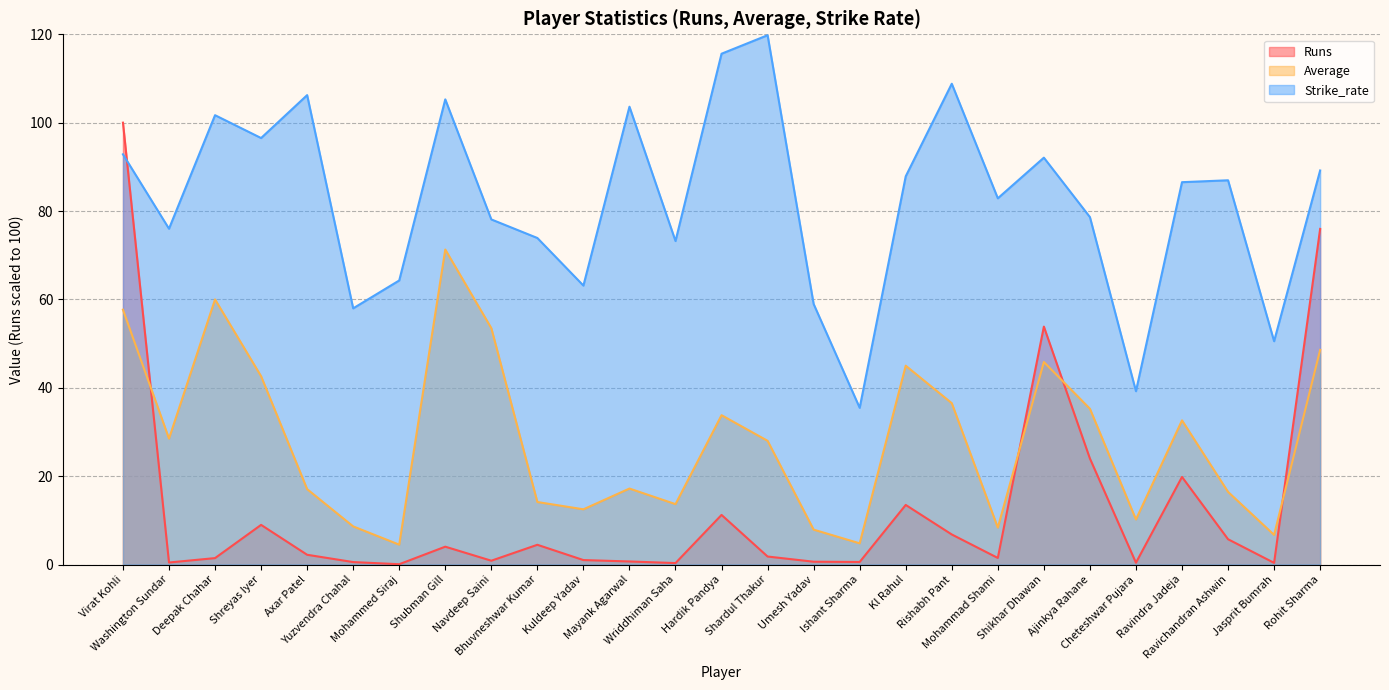

How many lines are shown in the chart?

3